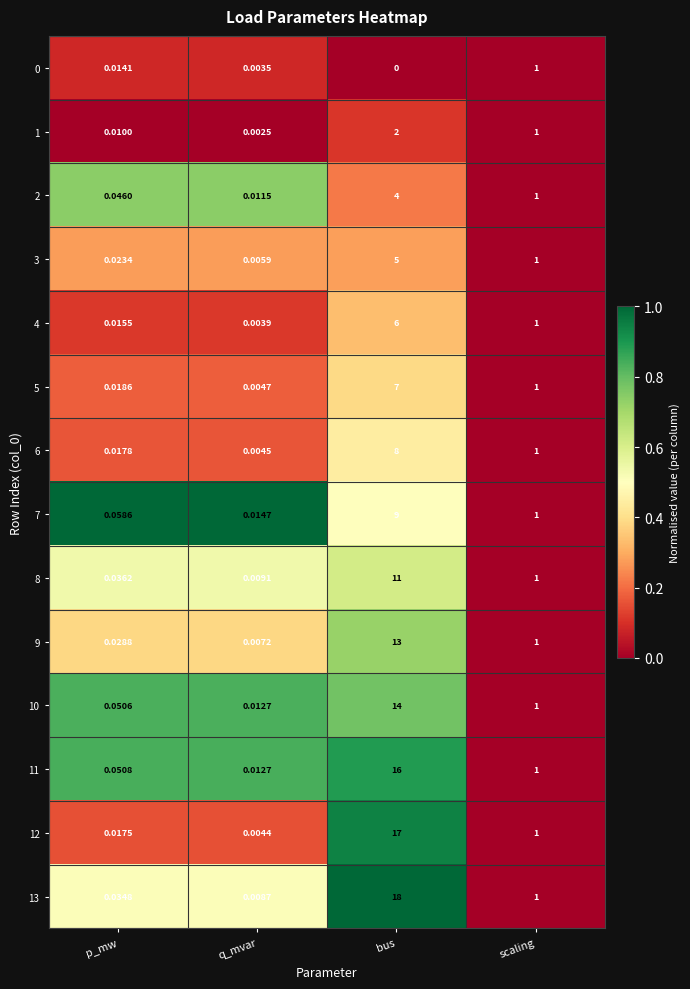

At which category does the chart reach its minimum across all series?

bus